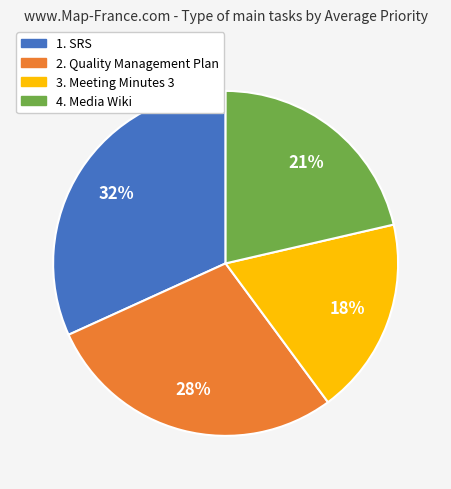

How many slices are in this pie chart?

4